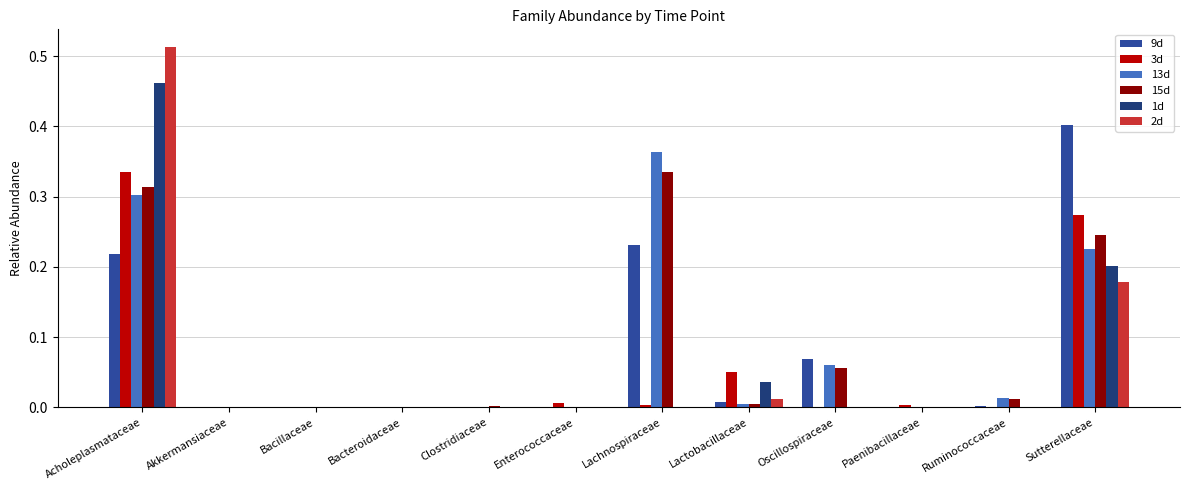

Is the value of 13d at Oscillospiraceae greater than the value of 2d at Ruminococcaceae?

Yes